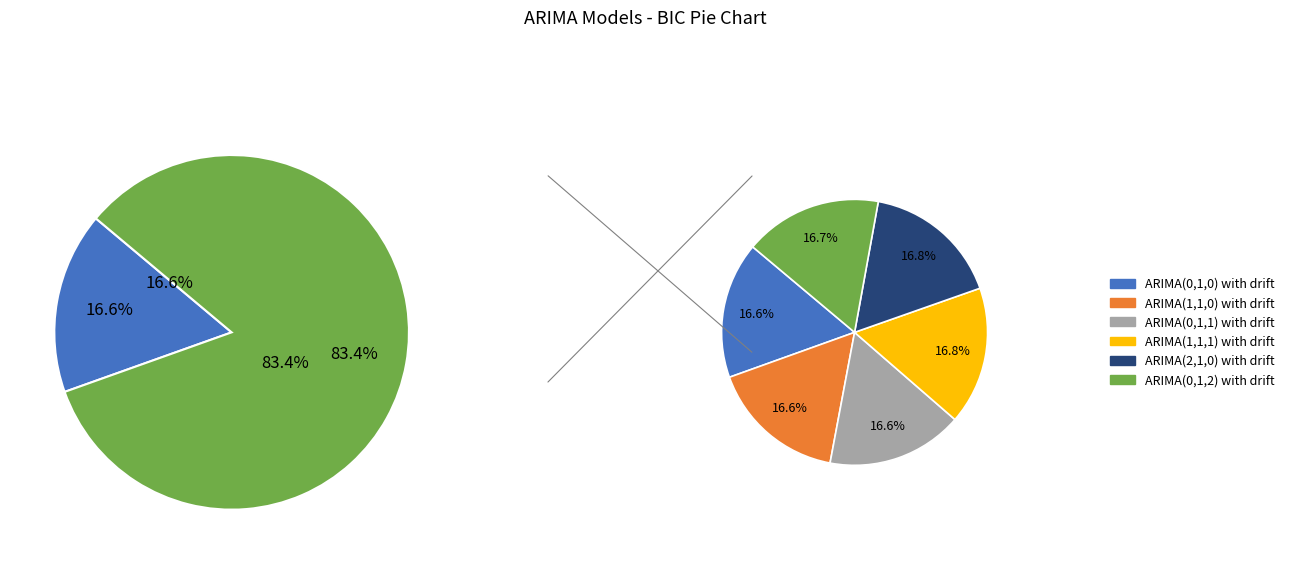

Does ARIMA(0,1,0) with drift account for over 50% of the chart?

No